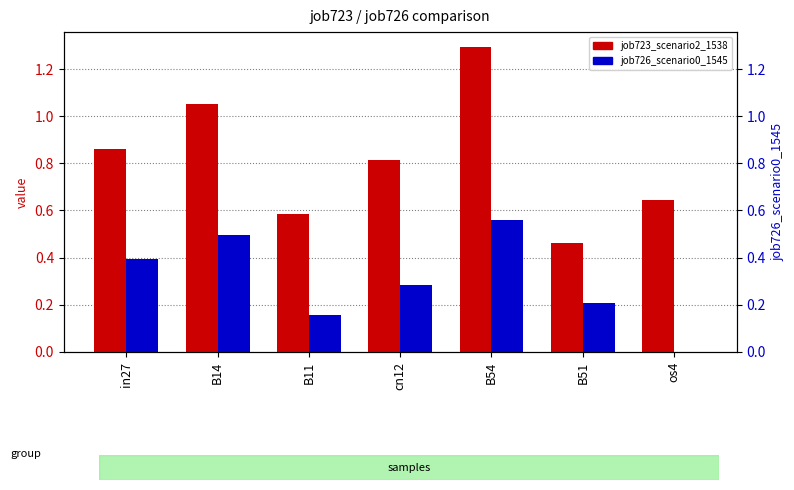

Rank the series at cn12 from highest to lowest value.

job723_scenario2_1538, job726_scenario0_1545